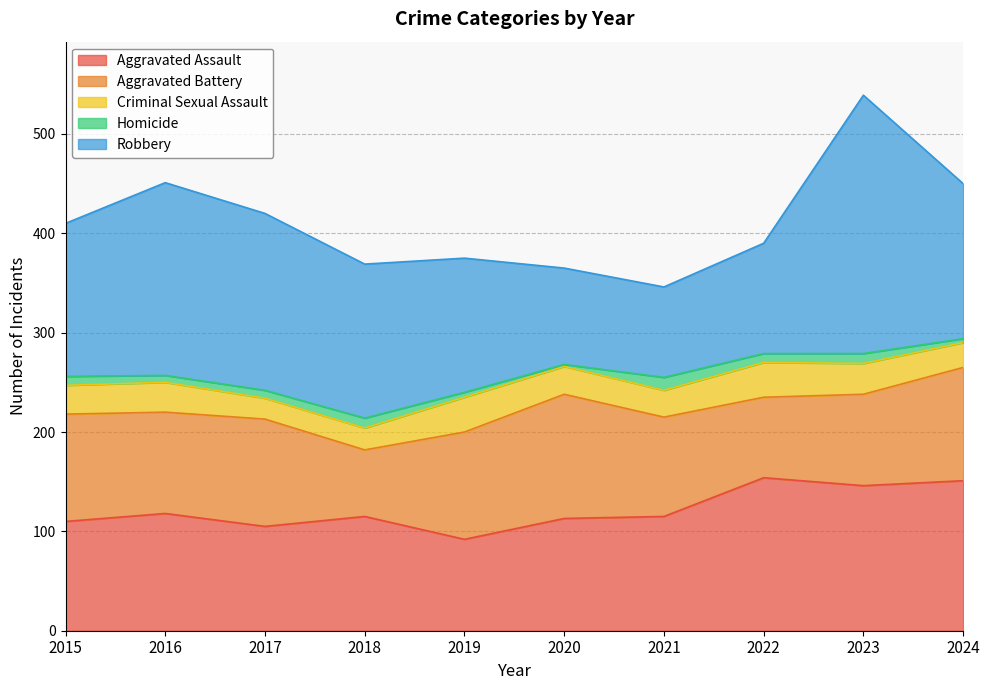

In Homicide, how many points are lower than both neighbors (excluding endpoints)?

3